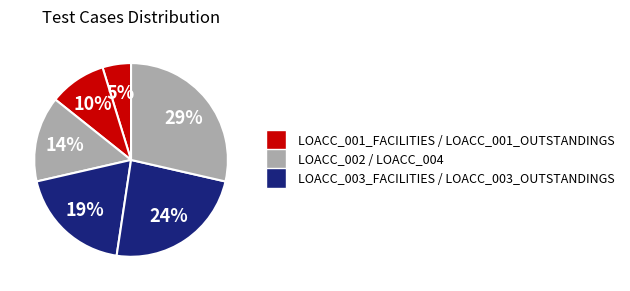

What is the largest slice in the pie chart?

LOACC_004